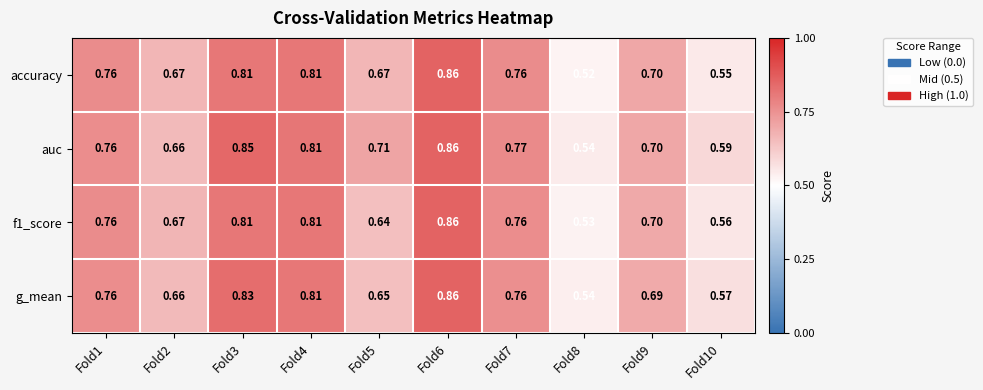

Is the value of g_mean at Fold9 greater than the value of auc at Fold10?

Yes